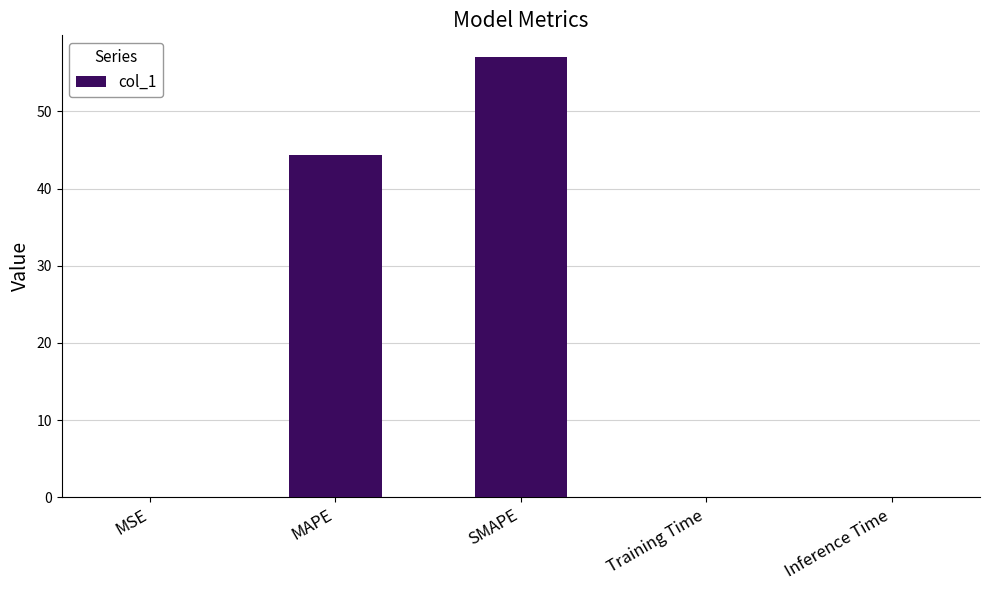

What is the approximate value at SMAPE?

57.0